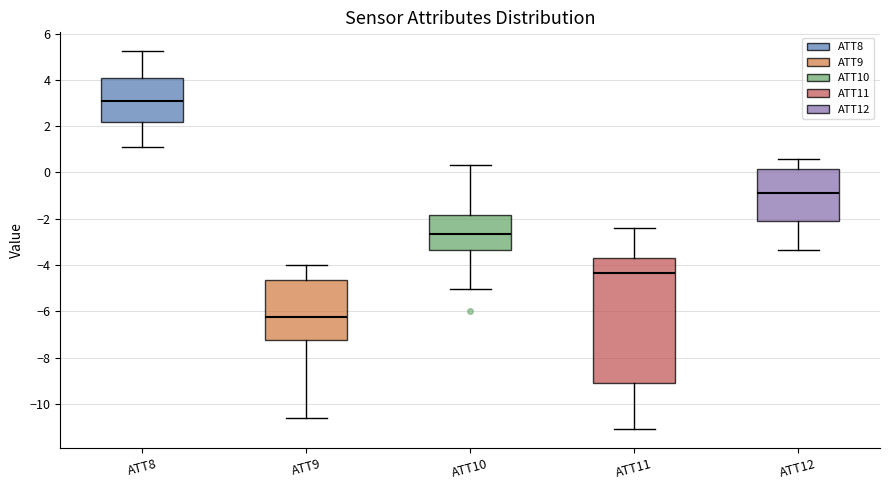

Reading left to right, transcribe this box plot: for each box, give where its median line is, the range the box spans, and where its two whiskers end, as read against the y-axis. The values are not printed on the chart, so give them approximately, as read against the axis.

ATT8: median 3.0, box 2.2 to 4.0, whiskers 1.2 to 5.2
ATT9: median -6.2, box -7.2 to -4.6, whiskers -10.6 to -4.0
ATT10: median -2.6, box -3.4 to -1.8, whiskers -5.0 to 0.4
ATT11: median -4.4, box -9.2 to -3.6, whiskers -11.2 to -2.4
ATT12: median -1.0, box -2.2 to 0.2, whiskers -3.4 to 0.6